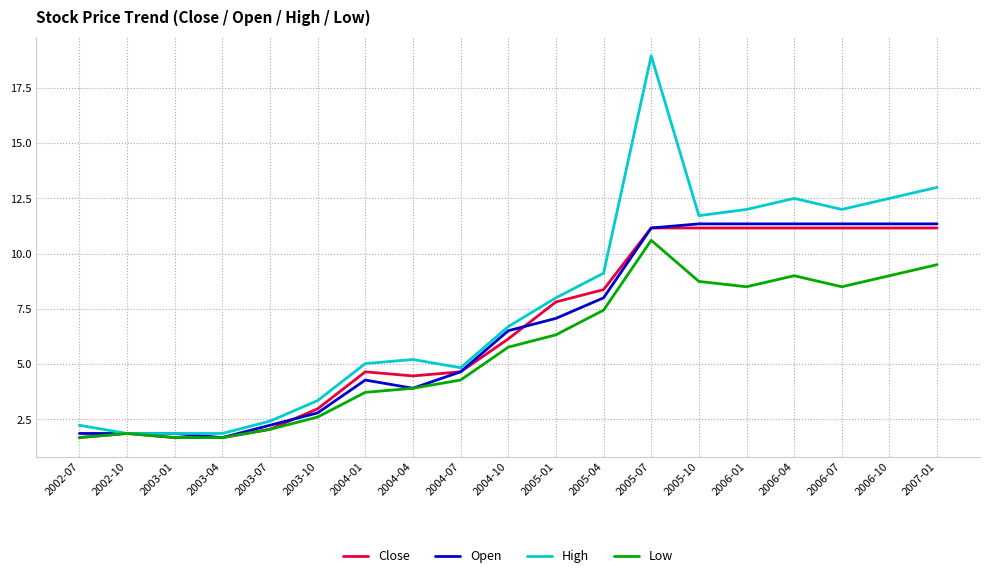

What is the average value of the Close series?

6.6